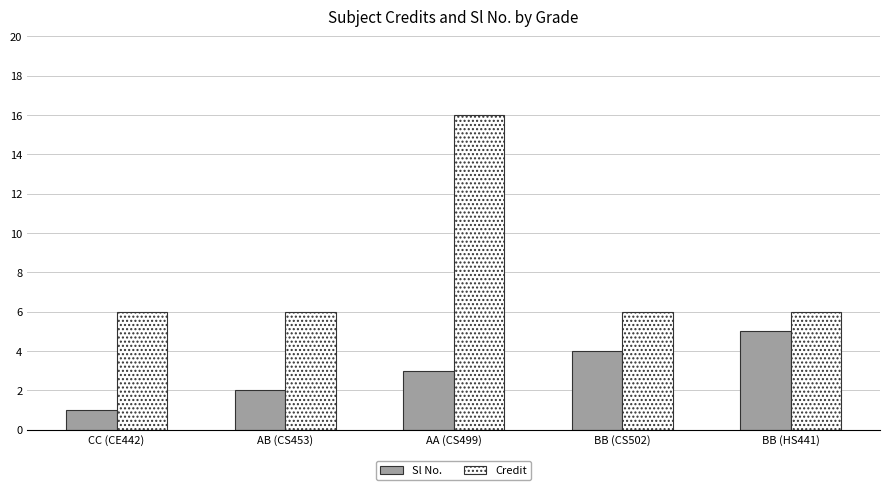

Which series has the widest spread of values?

Credit